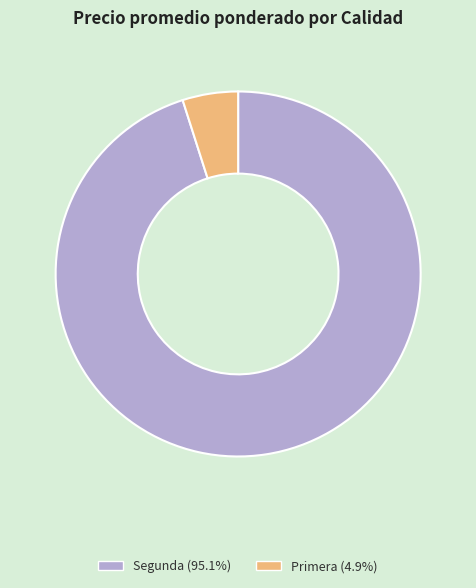

Is Segunda (95.1%) the majority of the pie?

Yes